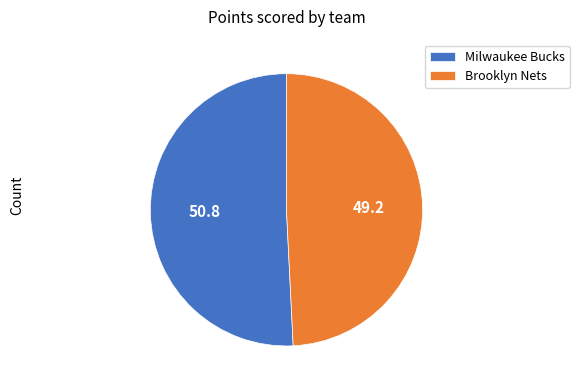

The Brooklyn Nets slice represents 40% of the pie. True or false?

False